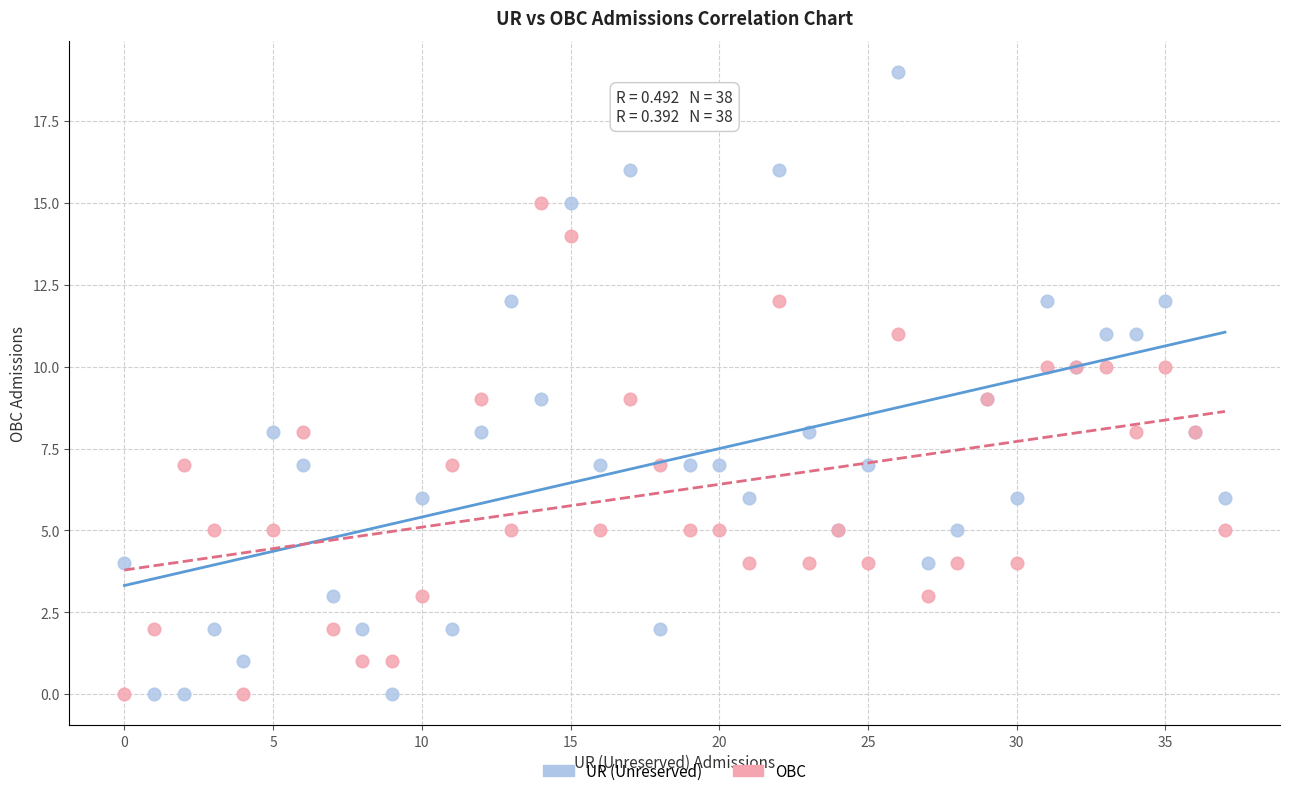

Which series has the largest Y range (max minus min)?

UR (Unreserved)